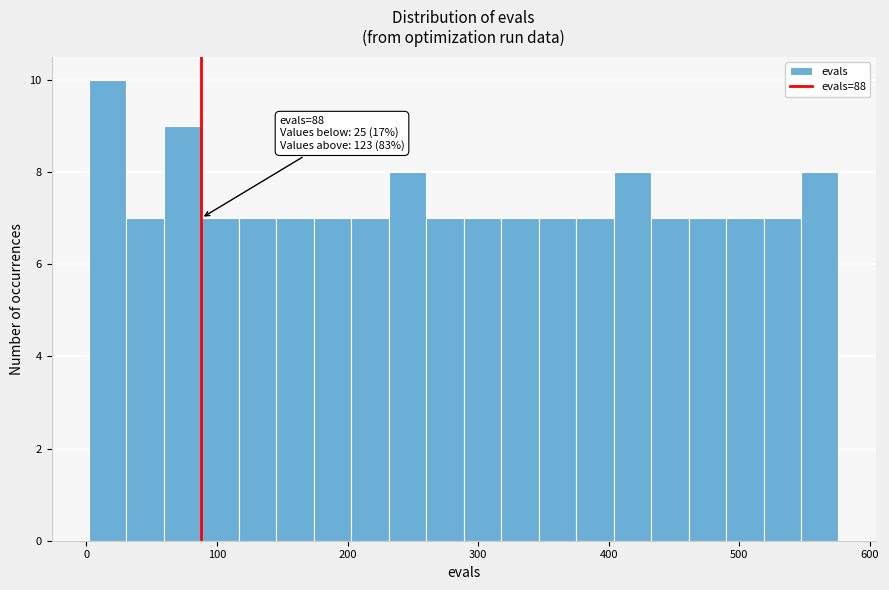

Read against the x-axis, roughly where is the centre of the tallest bar?

20